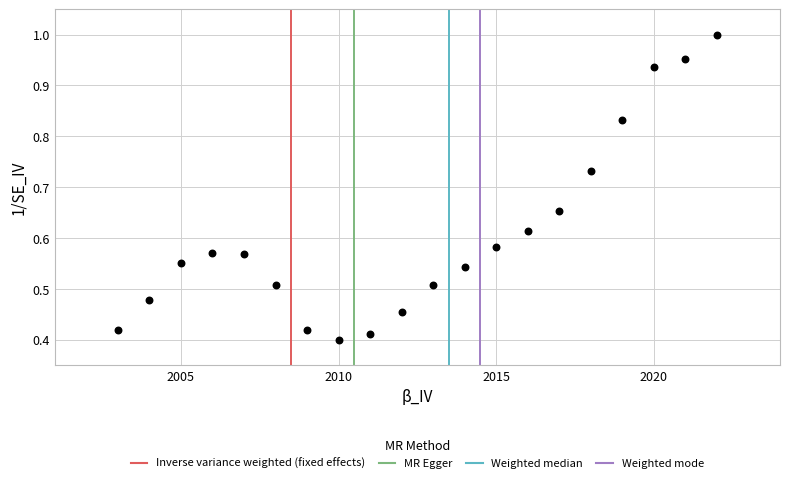

What is the range of X values (max minus min)?

19.0